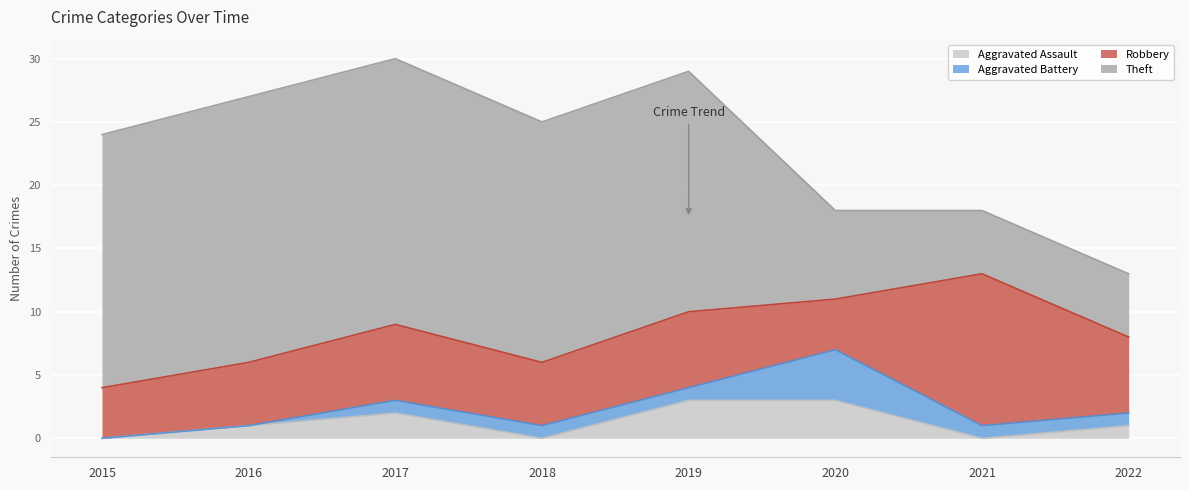

Count the number of categories in the chart.

8